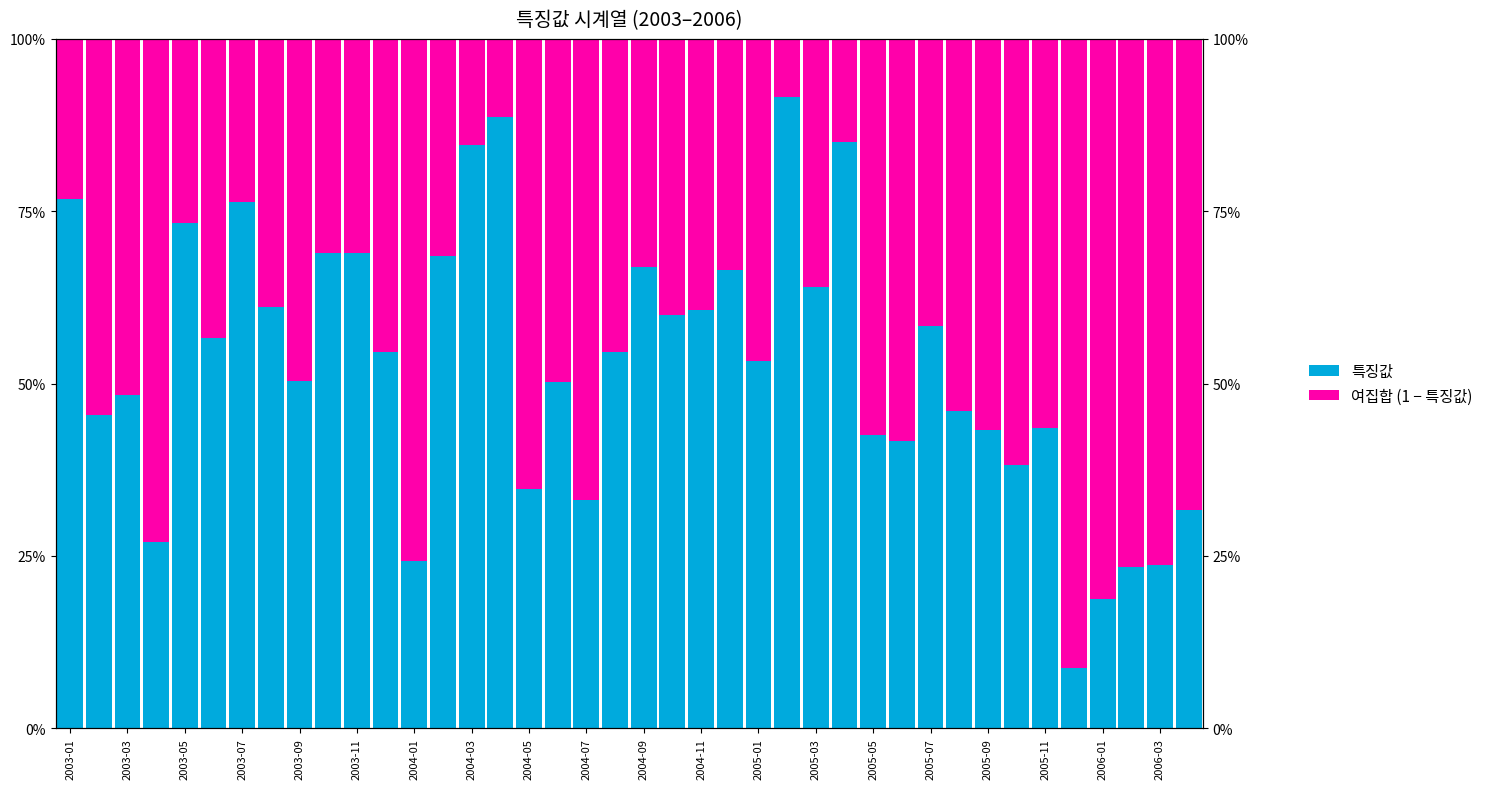

Rank the series by their maximum value, from highest to lowest.

특징값, 여집합 (1 − 특징값)